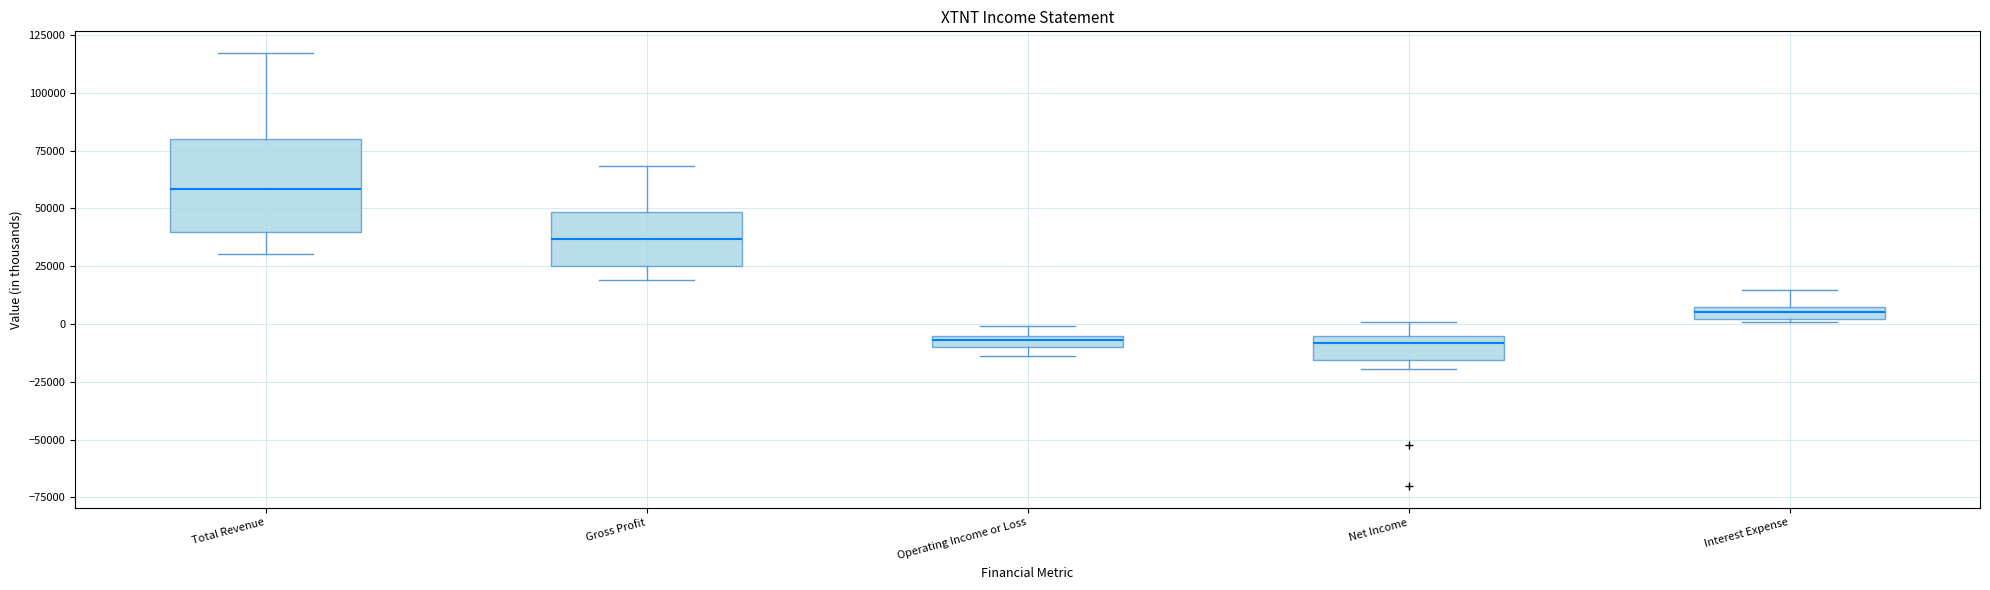

Where does the upper whisker of the box for Gross Profit end on the y-axis? The values are not printed on the chart, so give them approximately, as read against the axis.

70000